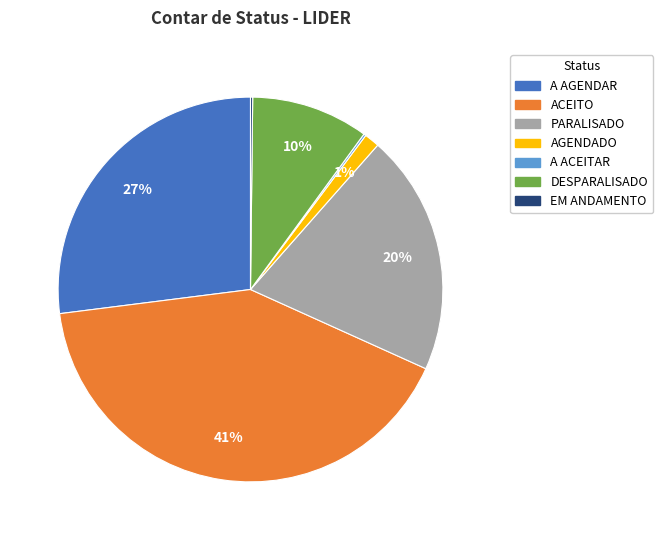

Combined, do DESPARALISADO and A AGENDAR account for over 50%?

No